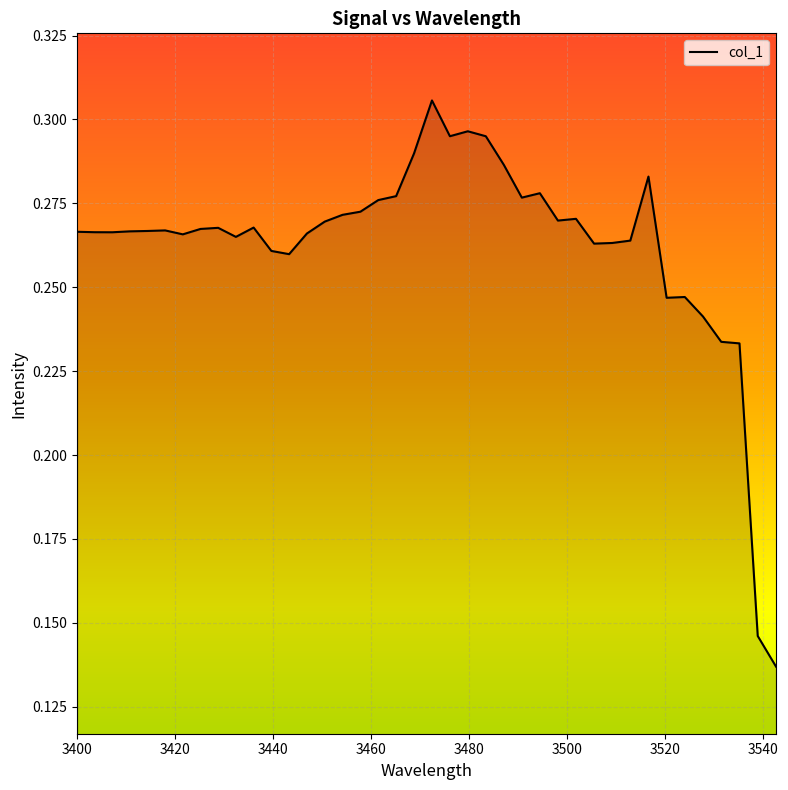

Does the chart display data point markers on the line(s)?

No